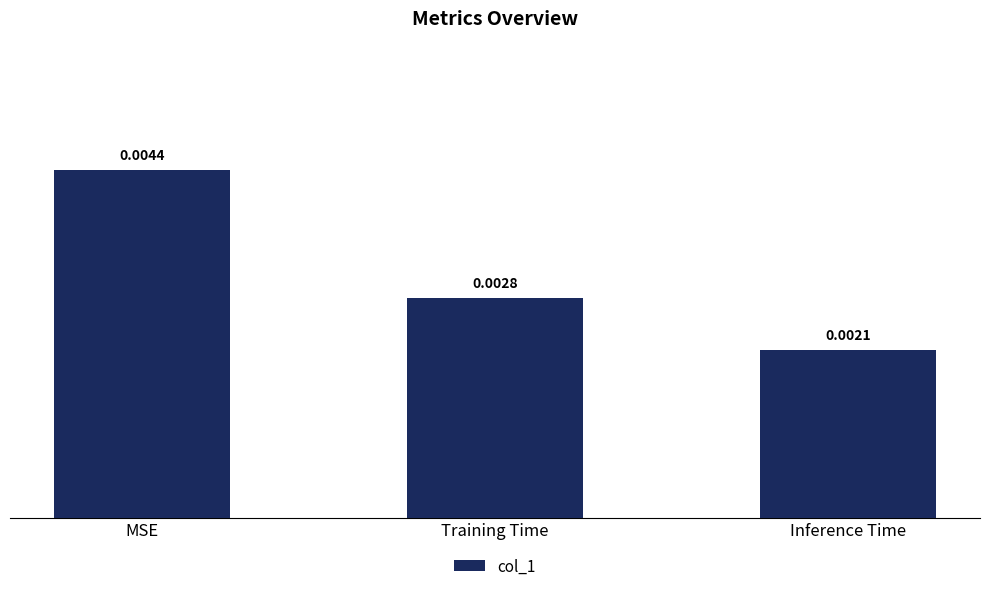

Which has a higher value, MSE or Training Time?

MSE